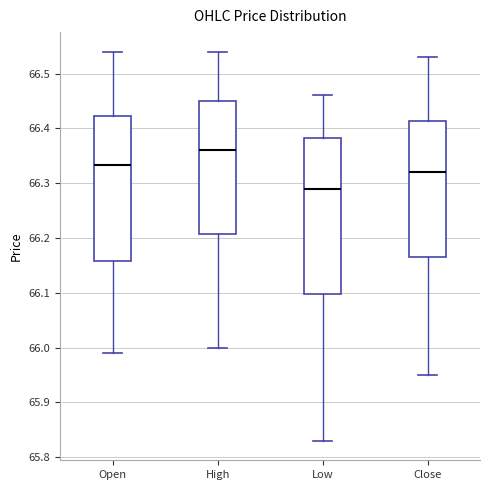

Where does the upper whisker of the box for High end on the y-axis? The values are not printed on the chart, so give them approximately, as read against the axis.

66.54